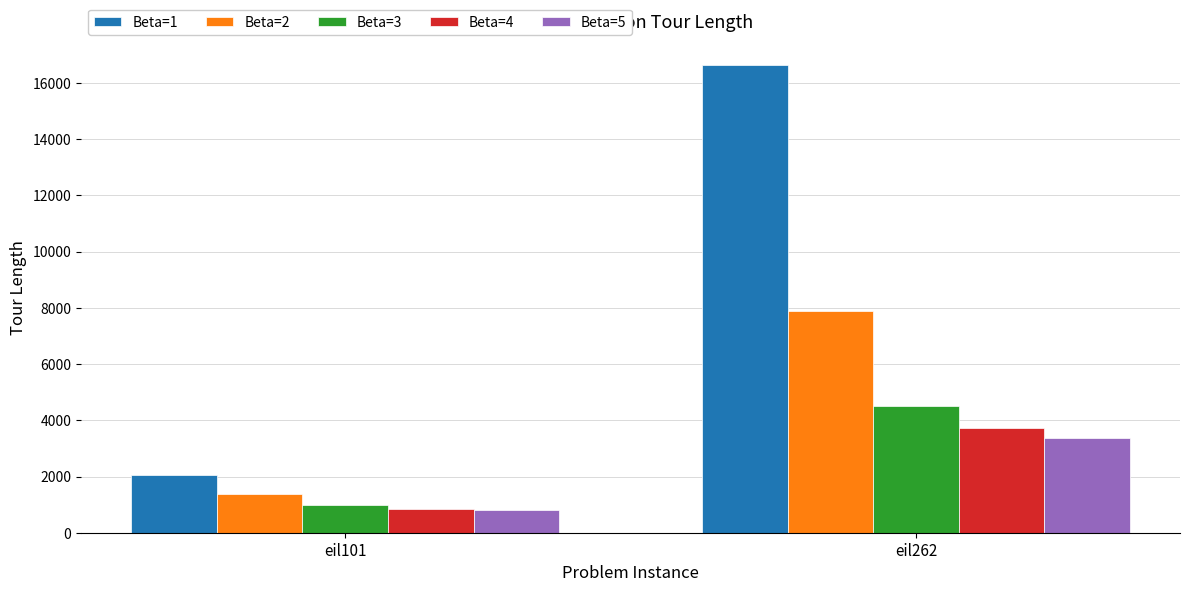

List the labels in order of Beta=2 value, smallest first.

eil101, eil262